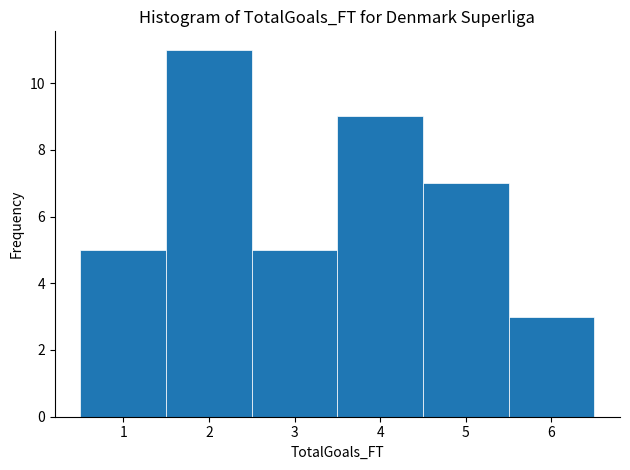

Reading left to right, transcribe this chart: for each bar, give the range it covers on the x-axis and its height. The values are not printed on the chart, so give them approximately, as read against the axis.

0.5 to 1.5: 5
1.5 to 2.5: 11
2.5 to 3.5: 5
3.5 to 4.5: 9
4.5 to 5.5: 7
5.5 to 6.5: 3